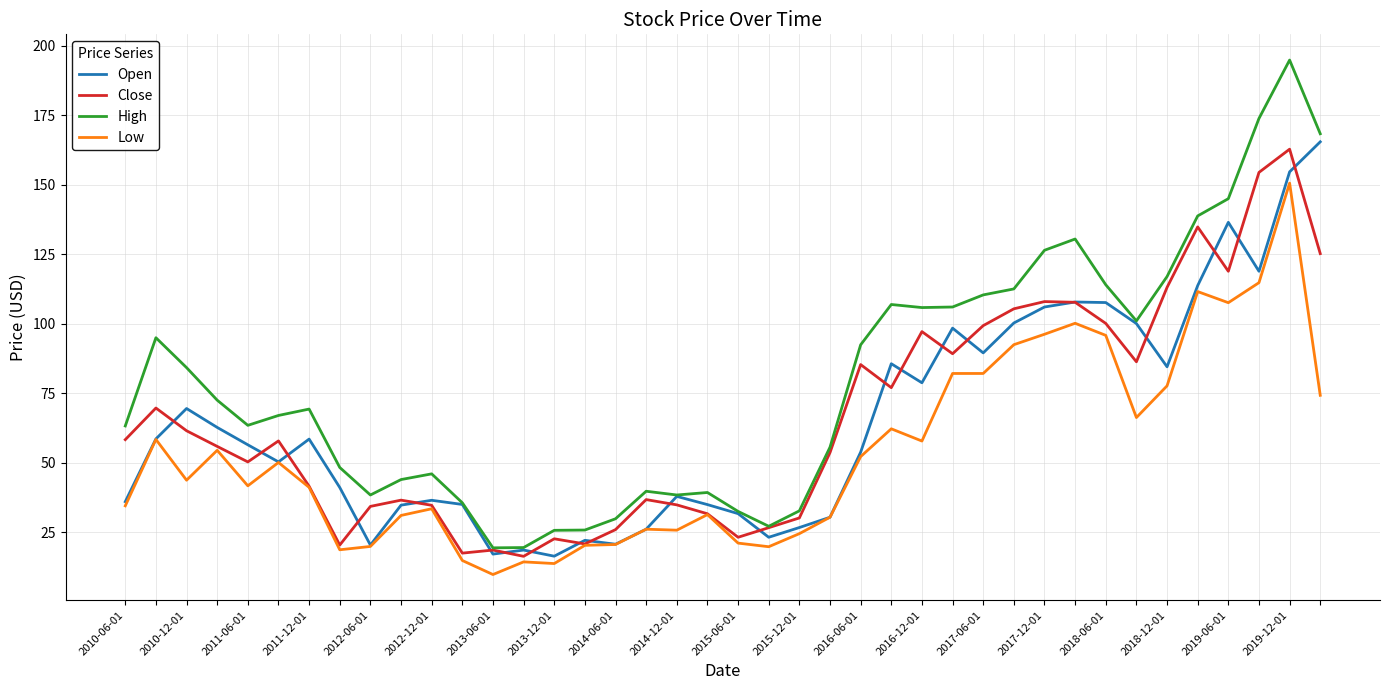

What are all the series names shown in the legend?

Open, Close, High, Low